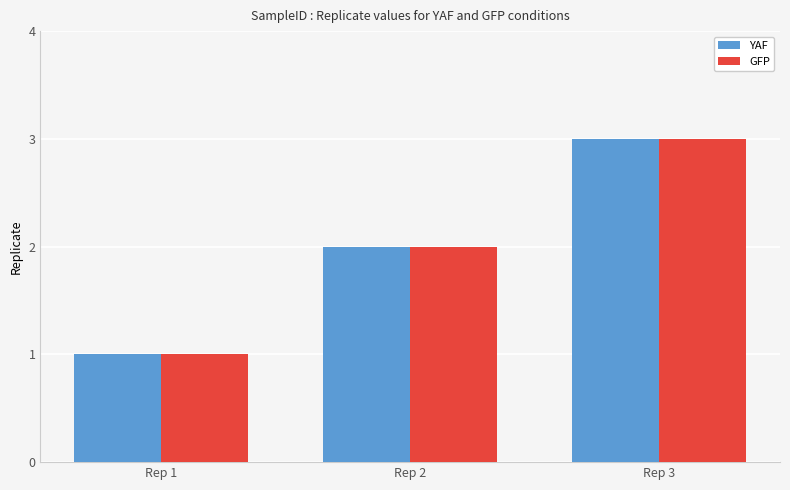

The YAF series shows 1 at Rep 2. True or false?

False